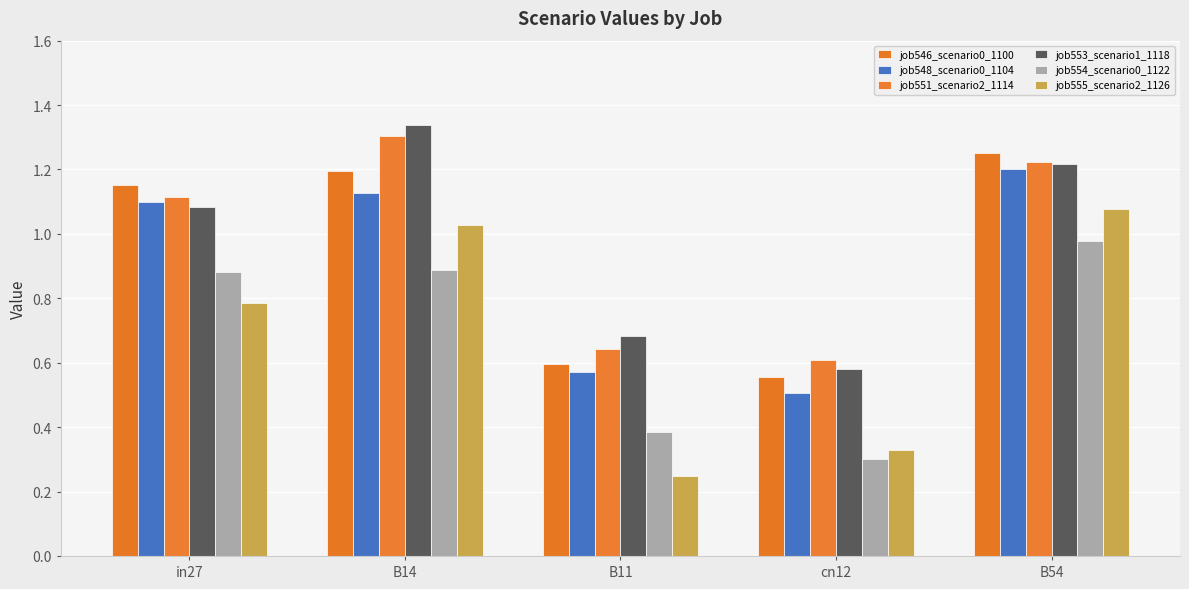

What is the sum of all job554_scenario0_1122 values?

3.4